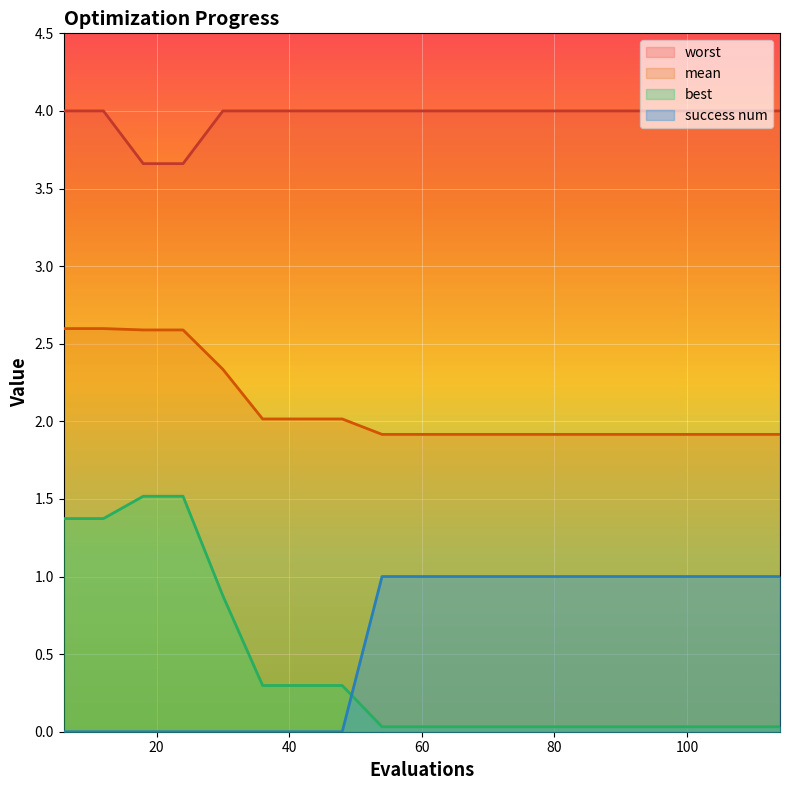

Does the chart display data point markers on the line(s)?

No